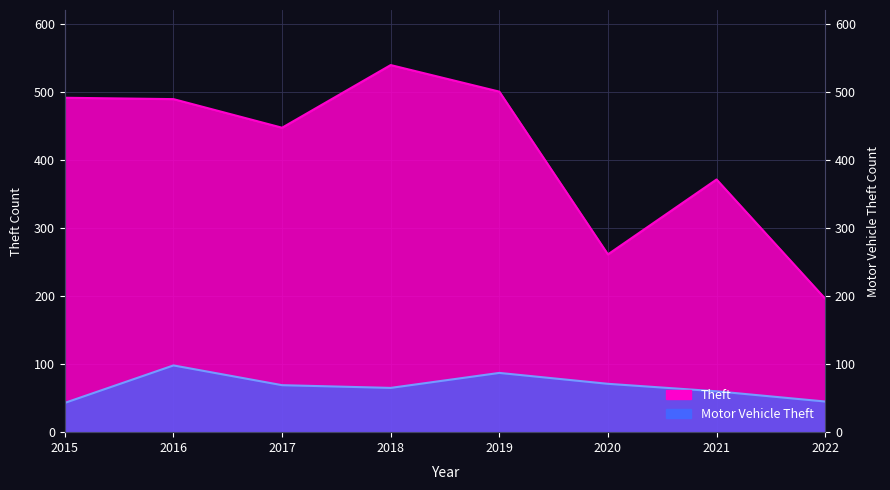

Which series has the largest range (max minus min)?

Theft